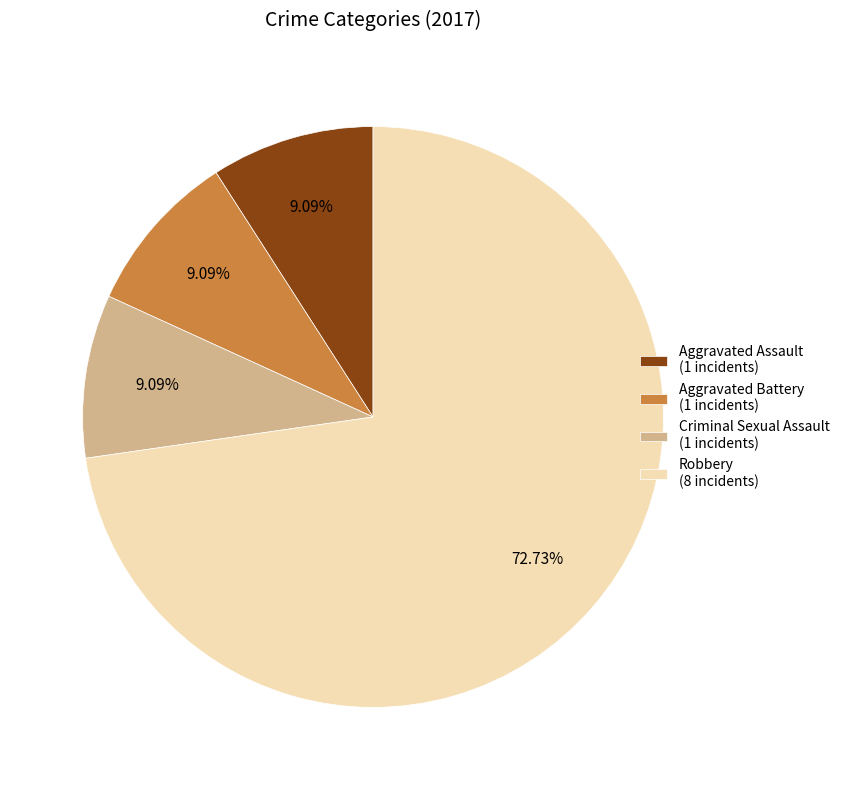

Which category accounts for the majority?

Robbery (8 incidents)